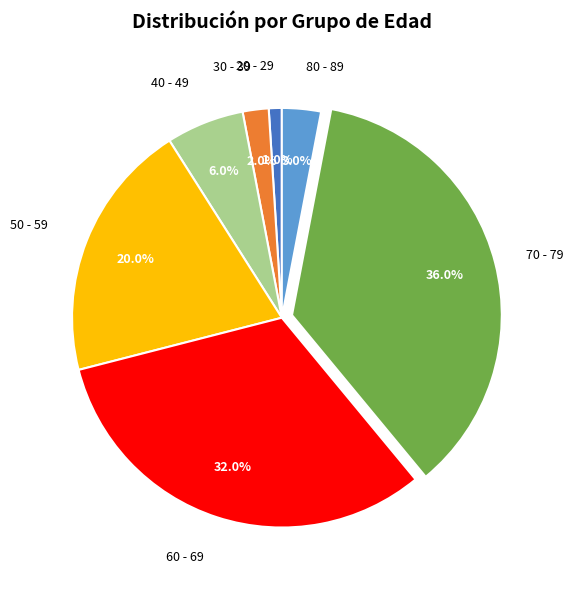

Do 70 - 79 and 80 - 89 together represent more than half of the pie?

No